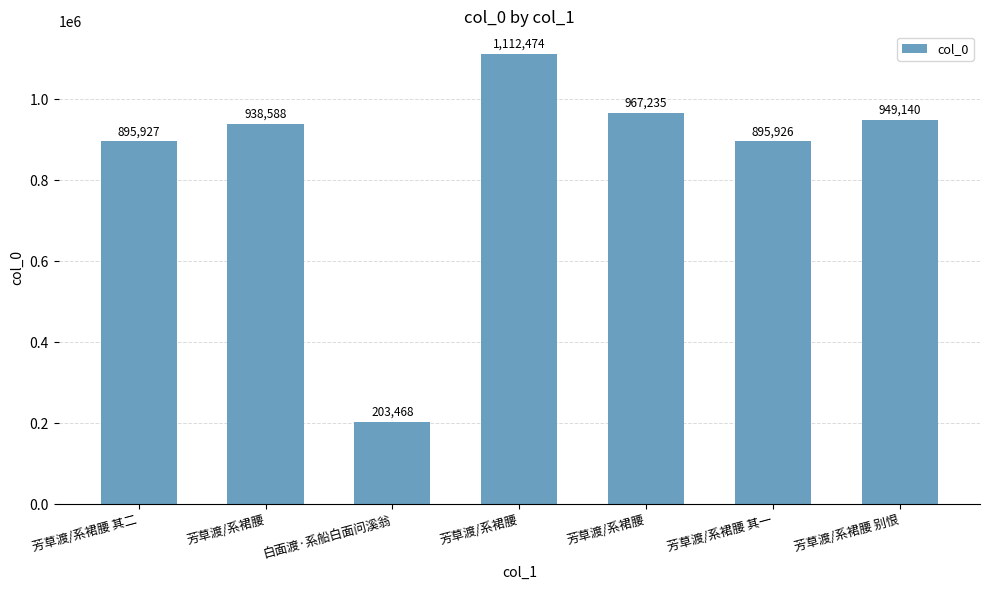

How many bars are there in total?

7